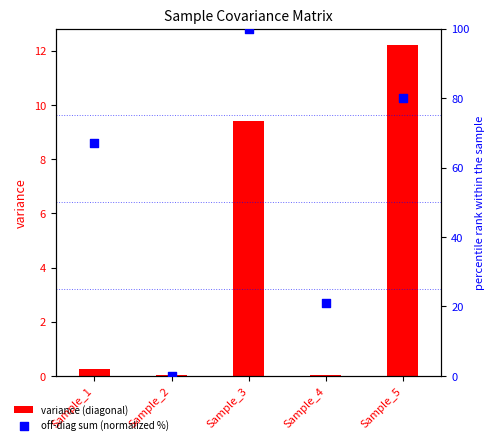

At which category is the sum across all series the highest?

Sample_3